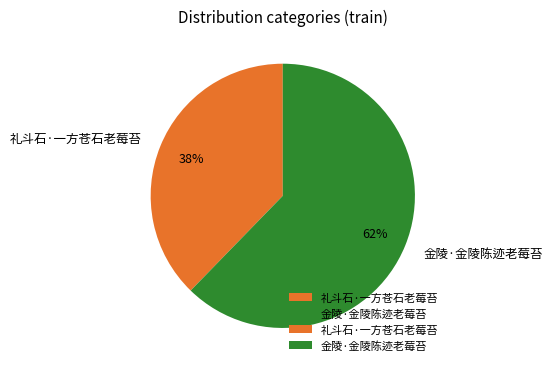

How many segments does this pie chart have?

2